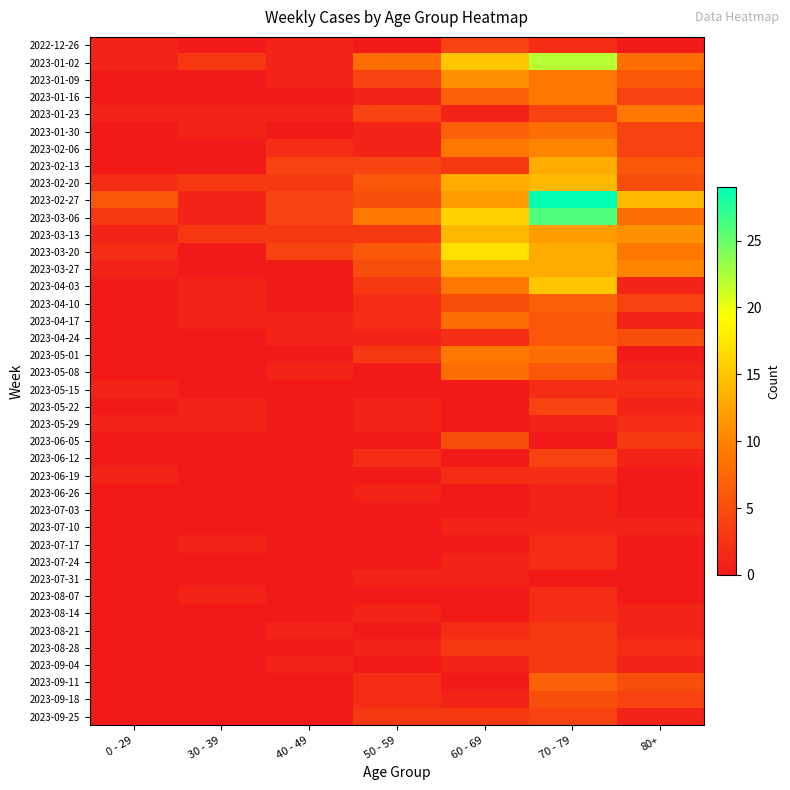

What is the total value across all series at 50 - 59?

83